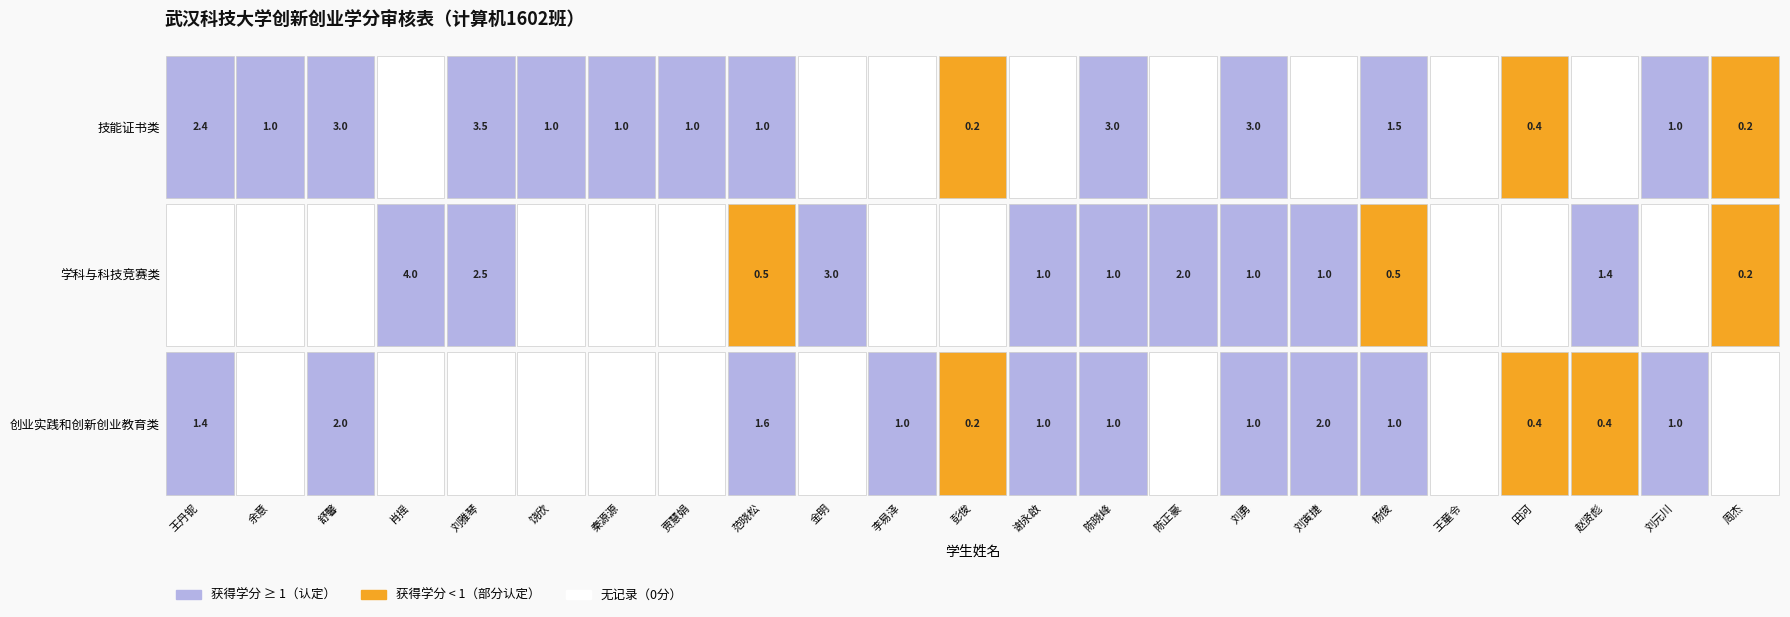

What is the difference between the maximum and minimum values in the 学科与科技竞赛类 series?

4.0